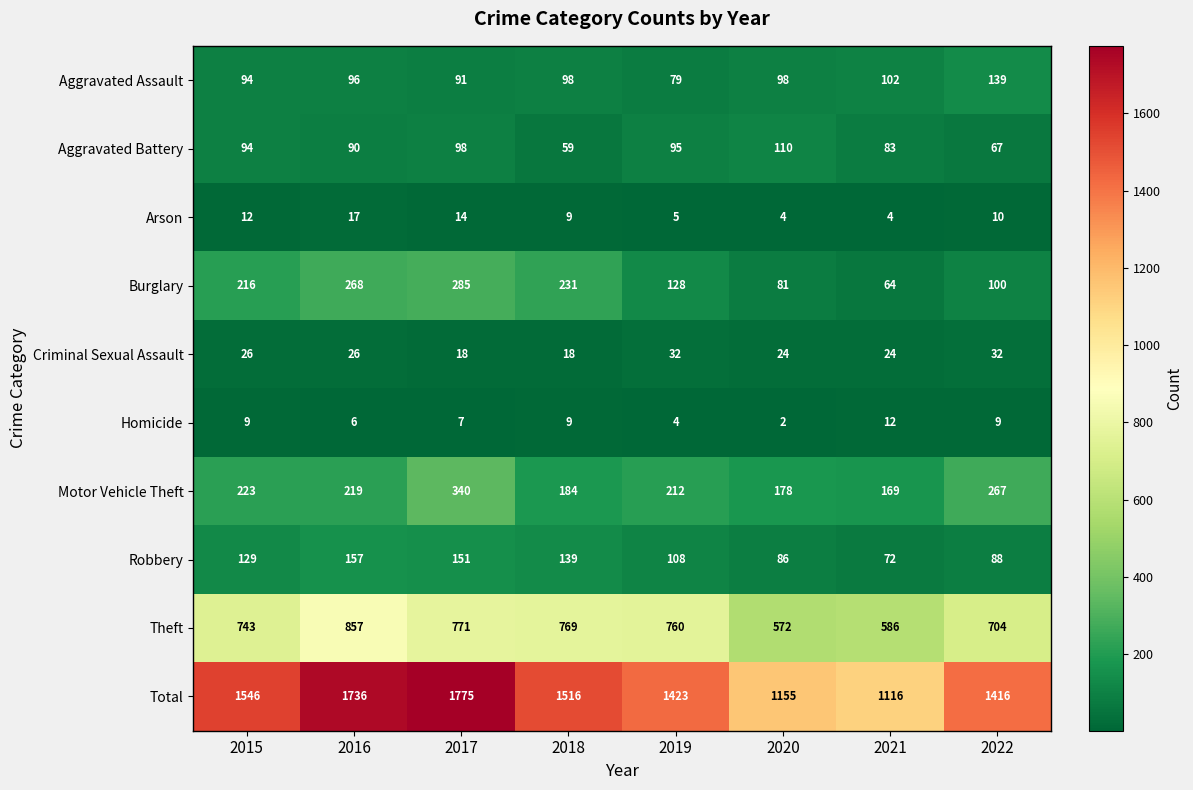

Read the Criminal Sexual Assault value at 2021.

24